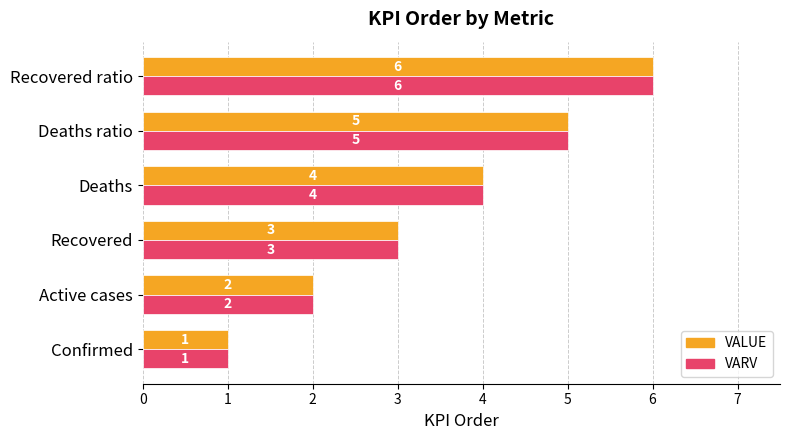

List the labels in order of VALUE value, smallest first.

Confirmed, Active cases, Recovered, Deaths, Deaths ratio, Recovered ratio